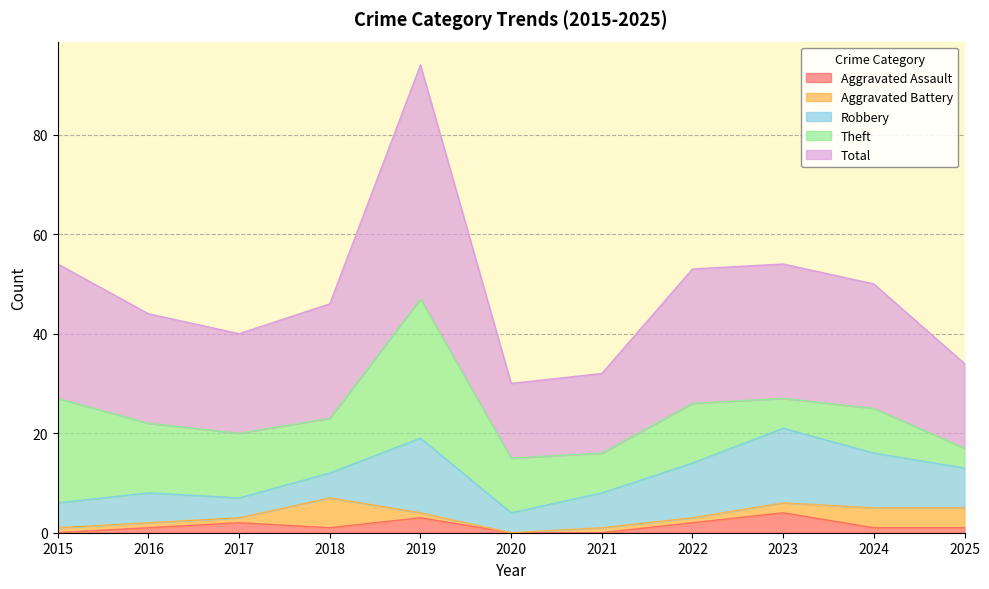

At which category does Aggravated Battery reach its first local valley?

2020